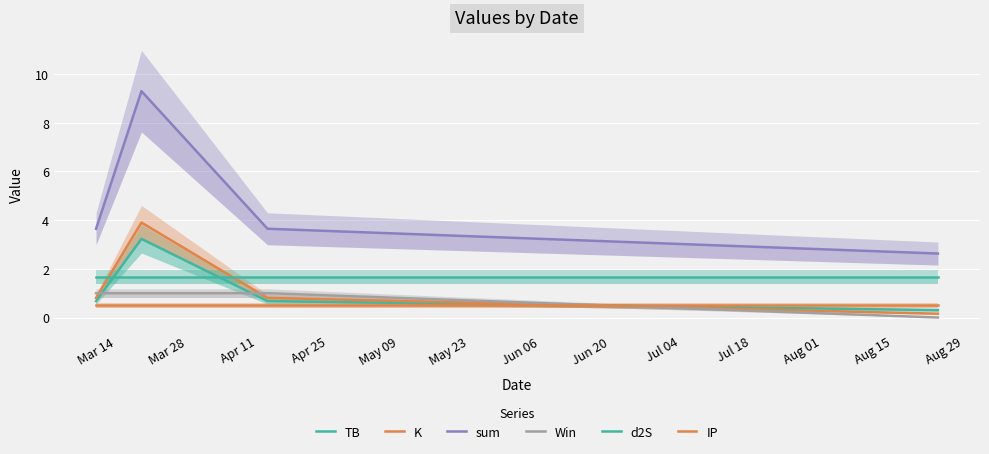

What position from the left is Mar 28?

2